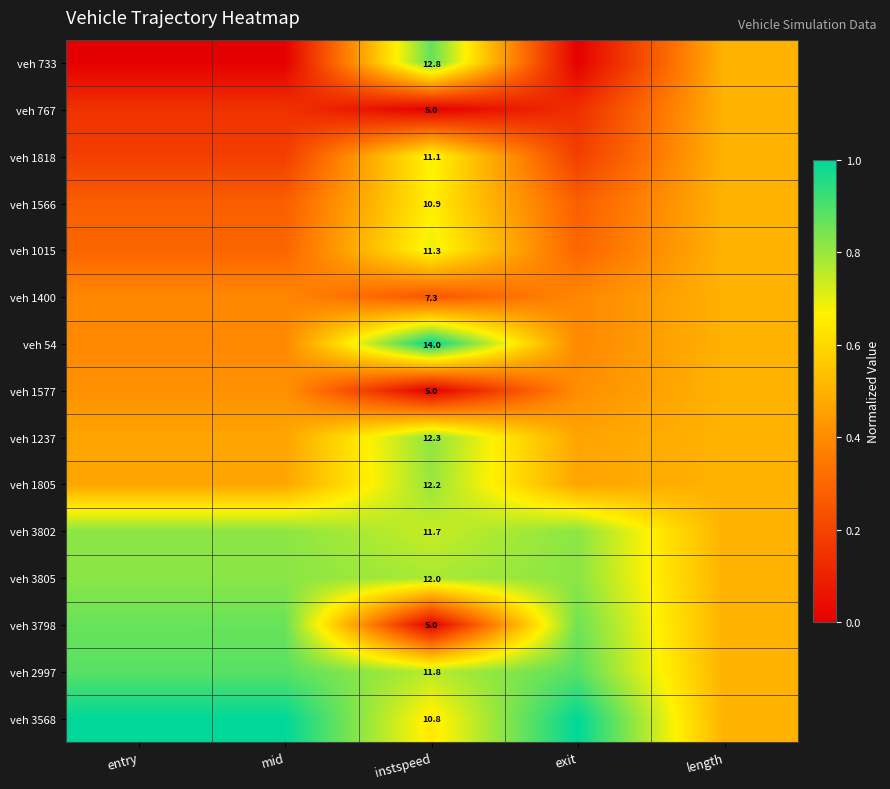

At which category is the sum across all series the highest?

instspeed